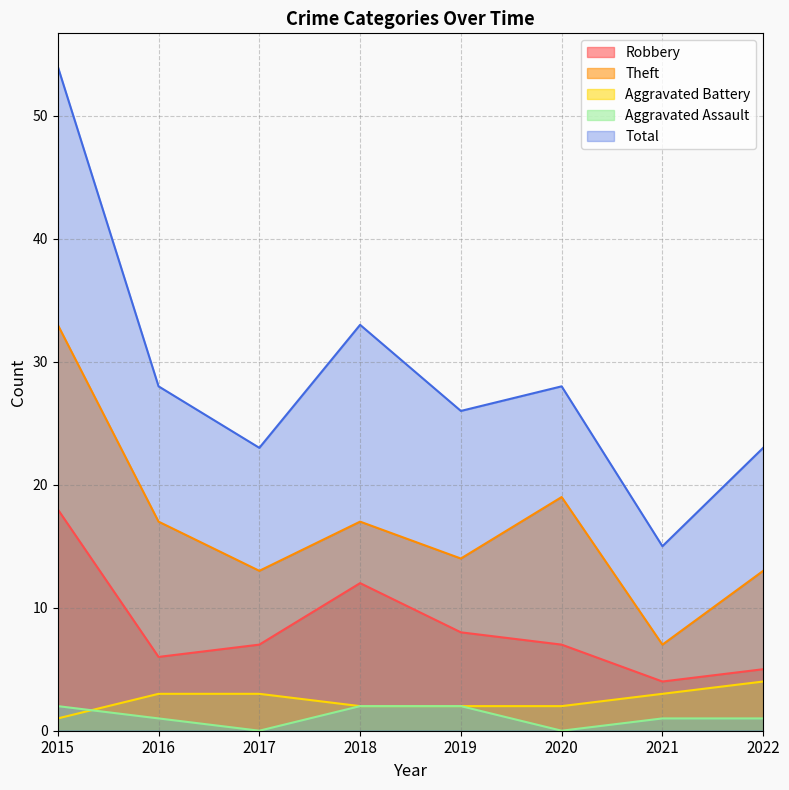

True or false: Total and Robbery intersect in this chart.

False